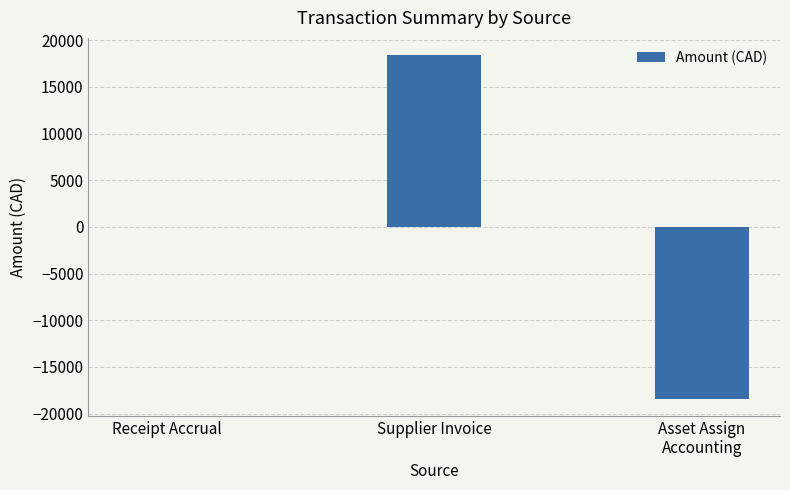

Count the number of data series in this chart.

1